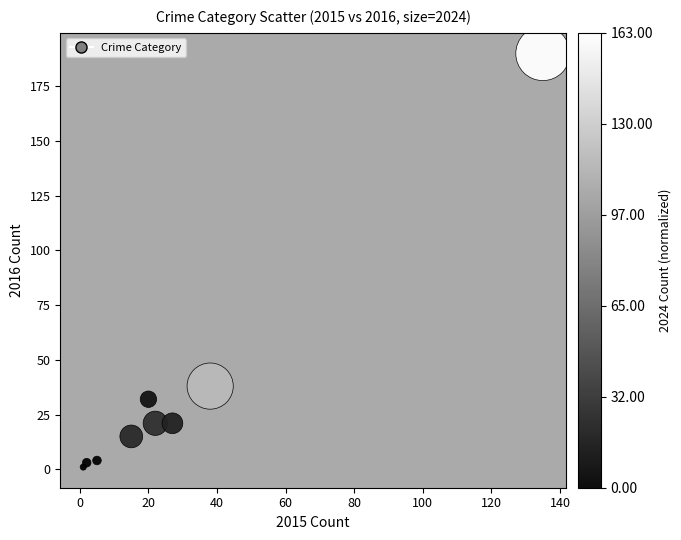

What Y value in the scatter plot is closest to 95?

38